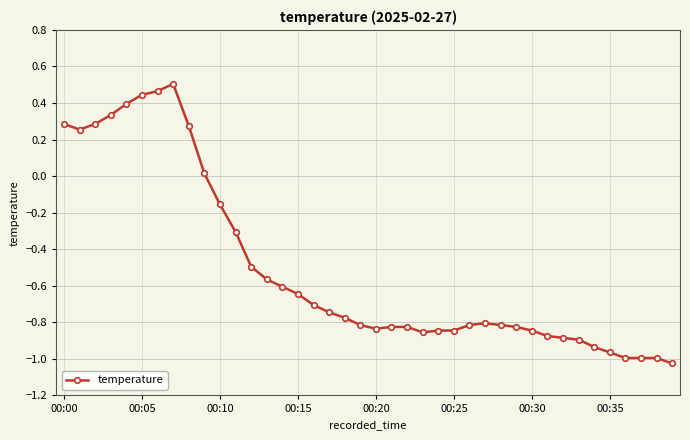

How many values are above zero?

10